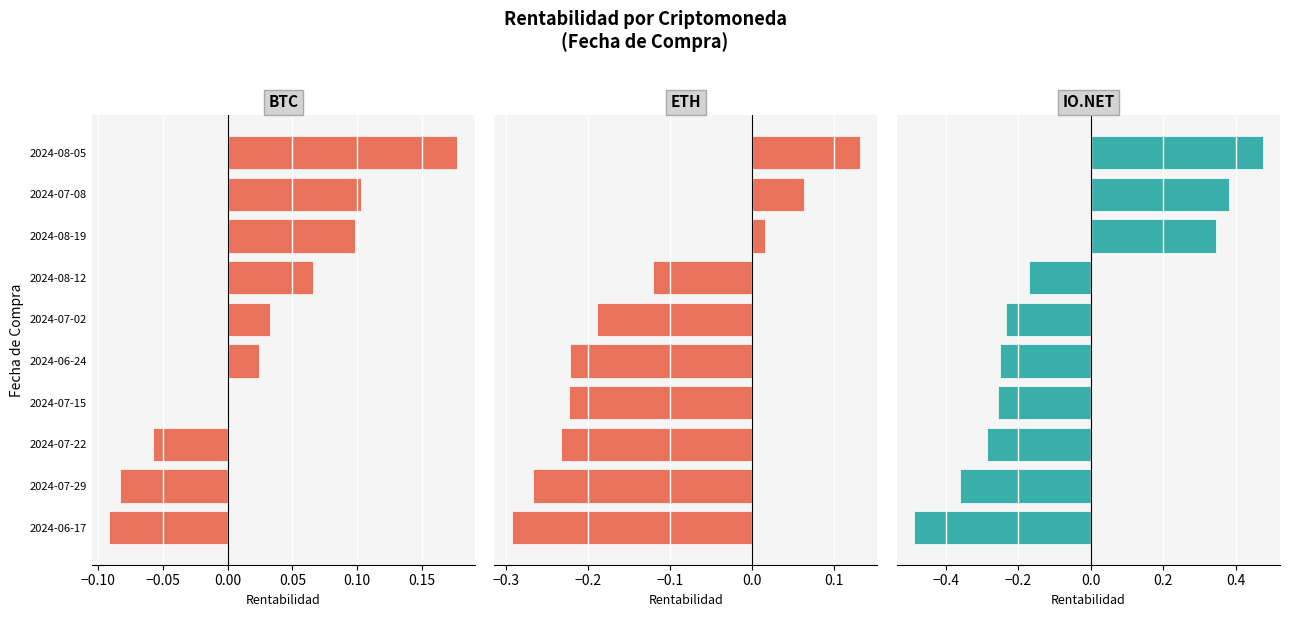

Which series has the widest spread of values?

IO.NET